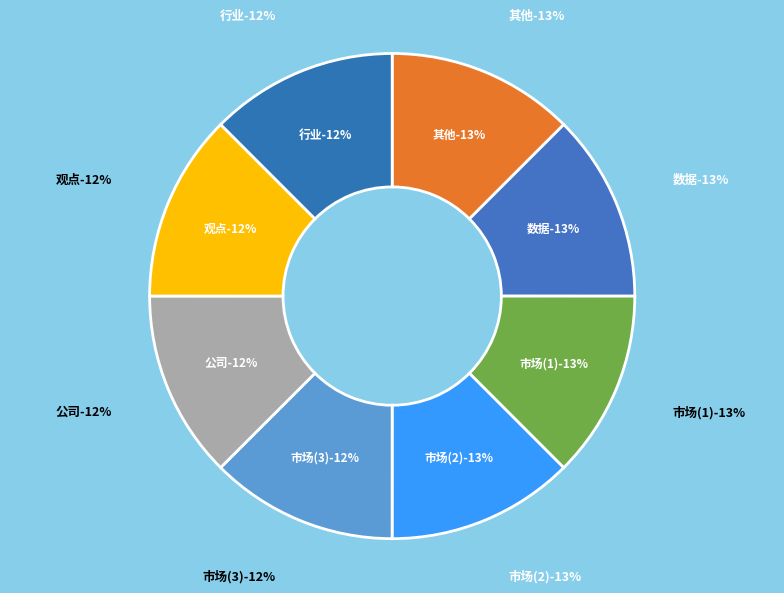

Is it true that 公司 is 12% of the pie?

True